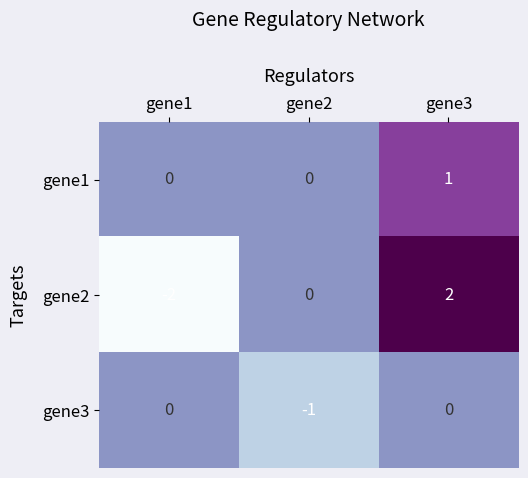

The gene1 series shows 0 at gene1. True or false?

True